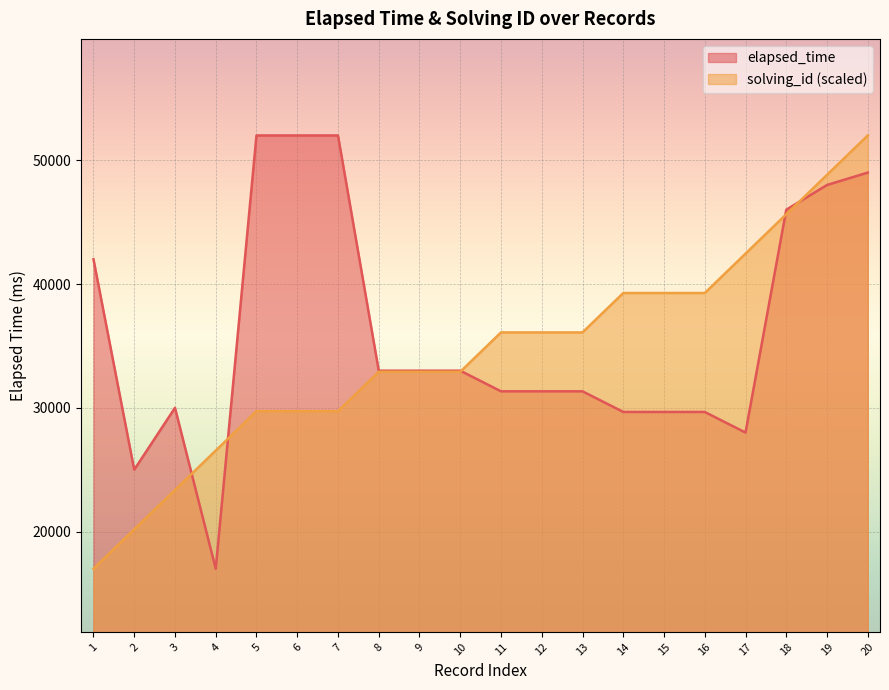

What is the total value across all series at 2?

45181.8